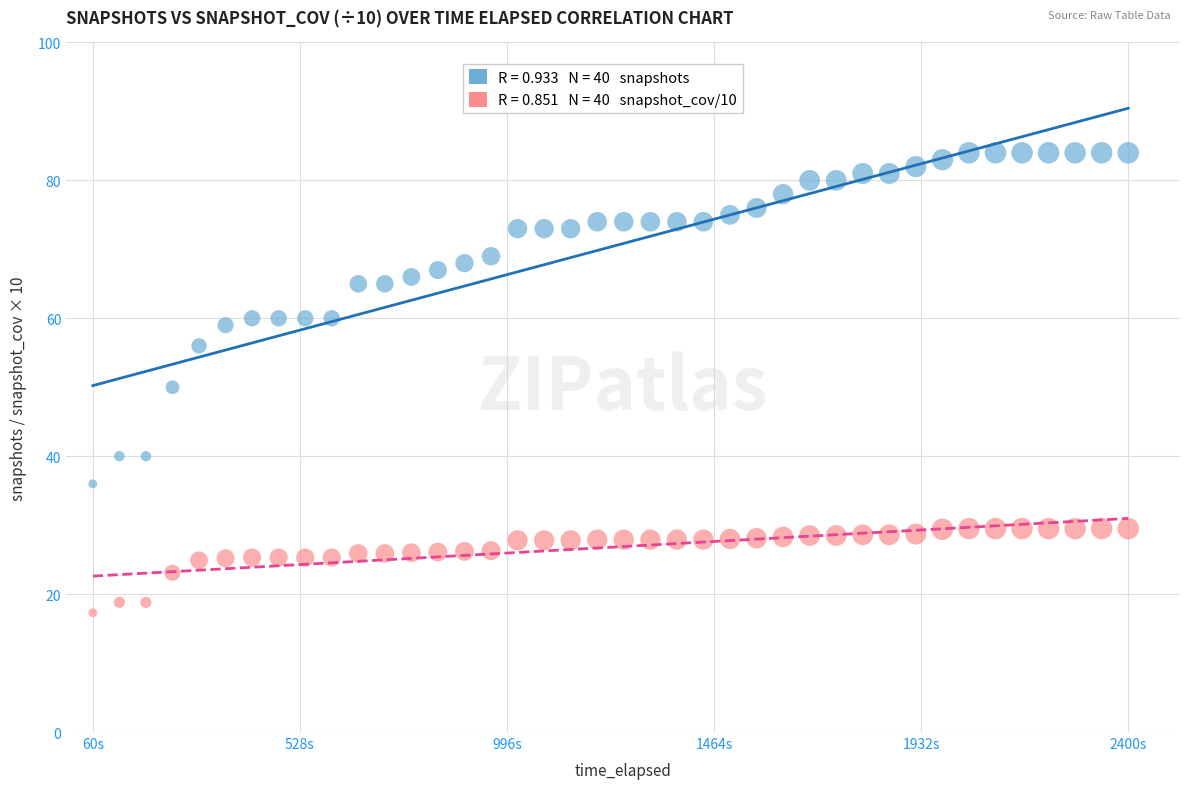

Across all data points, what is the range of Y values (max minus min)?

66.7